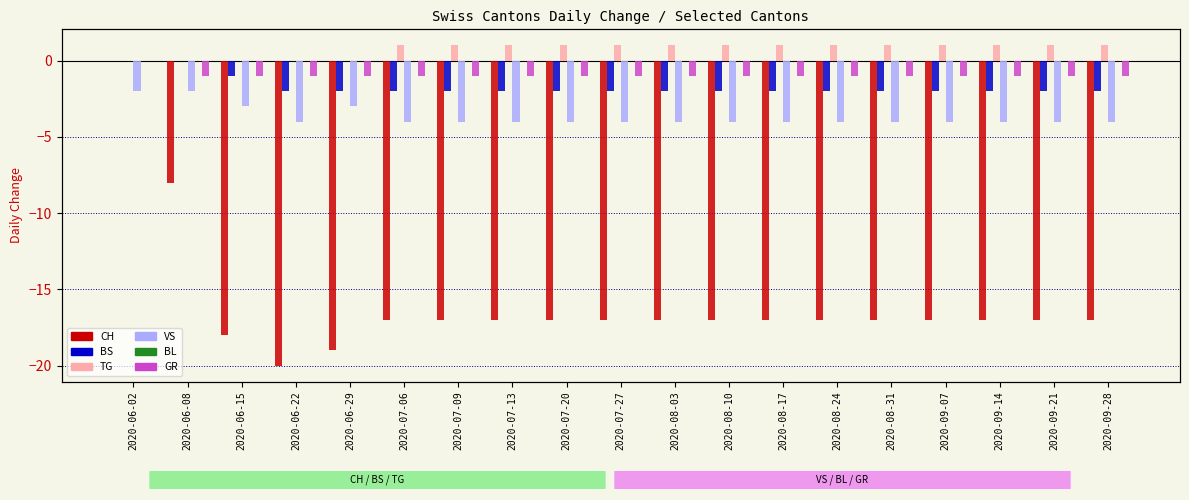

What is the total value across all series at 2020-06-15?

-23